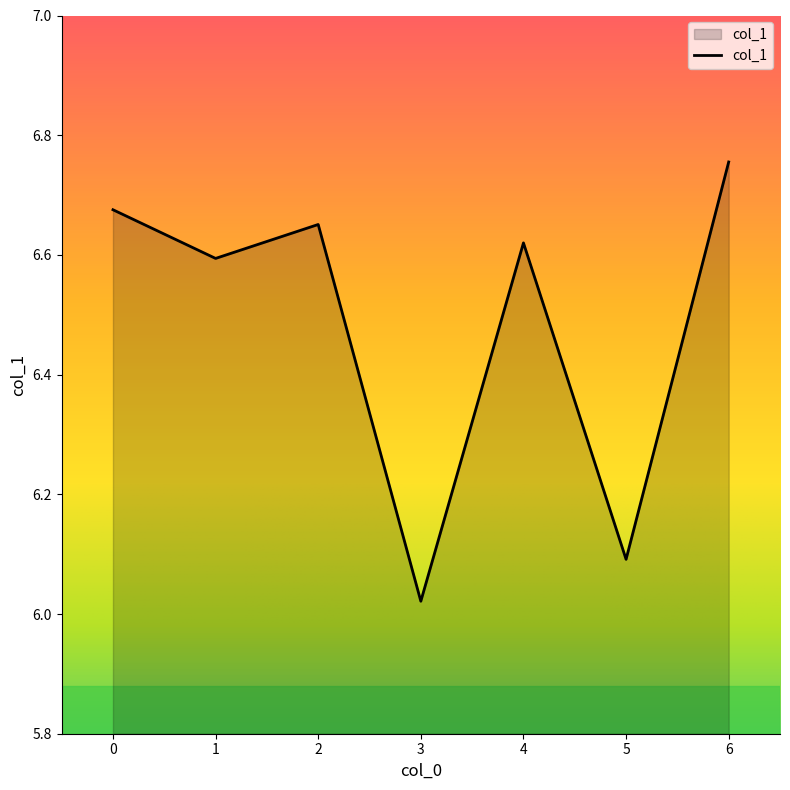

Where is the first local maximum?

2